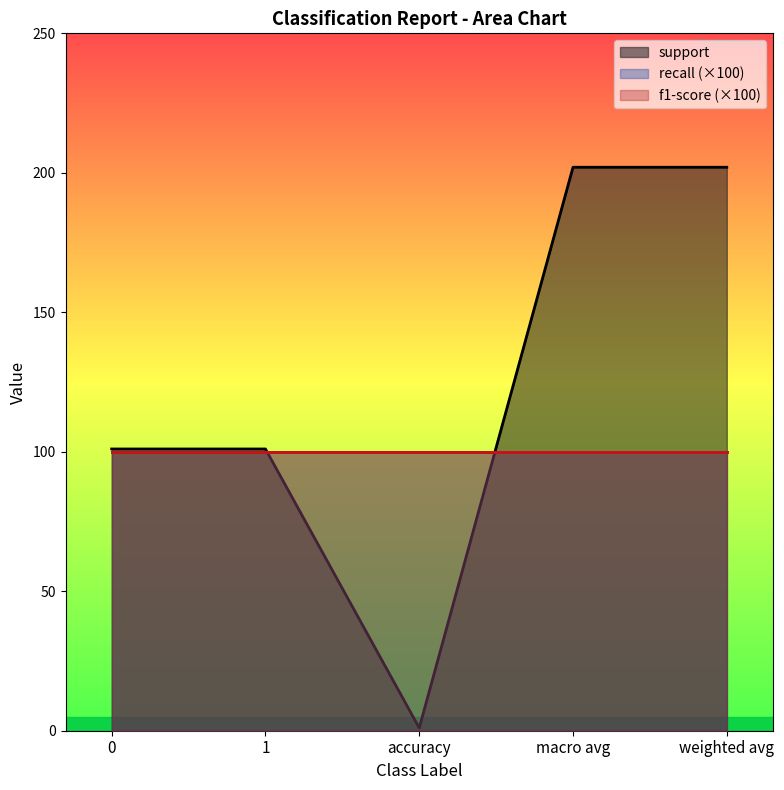

Which series has the widest spread of values?

support